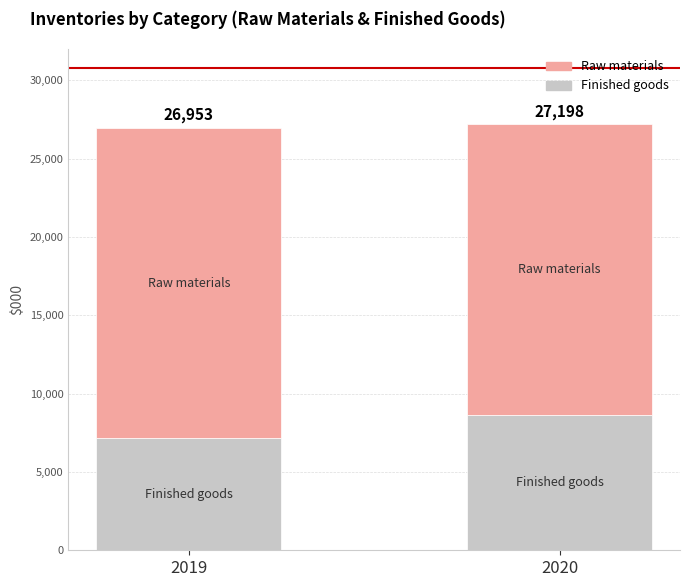

Which has a higher value, 2019 or 2020?

2020